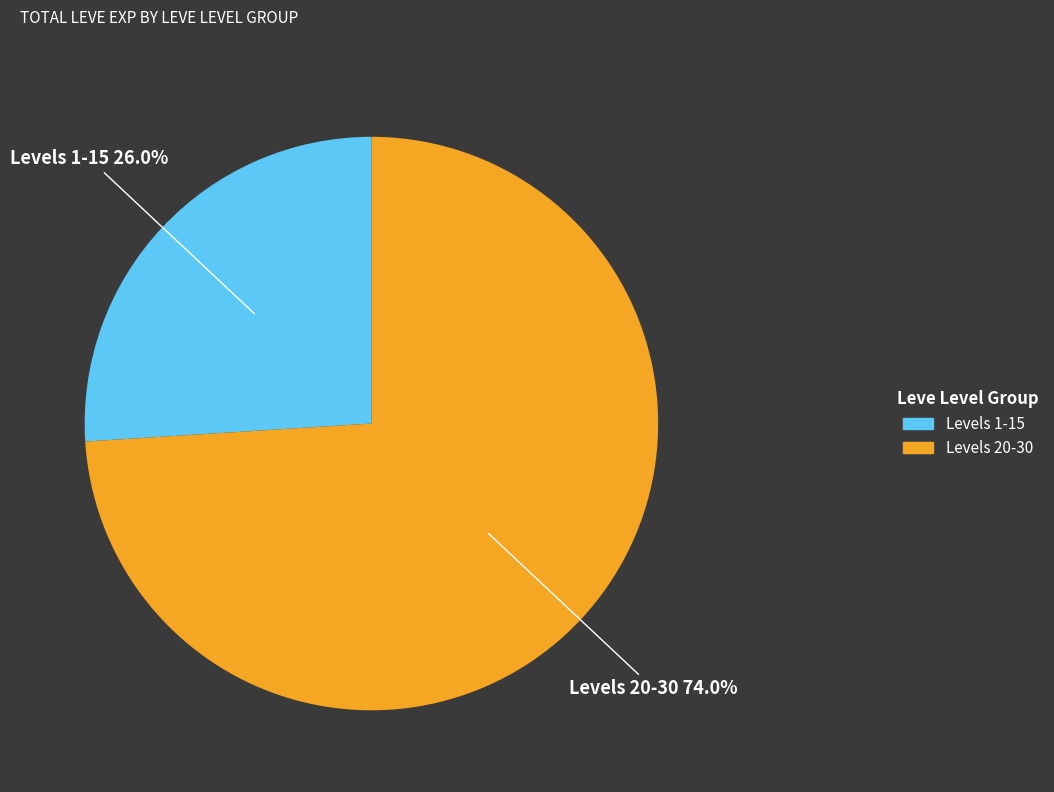

Is there a majority slice in this chart?

Yes